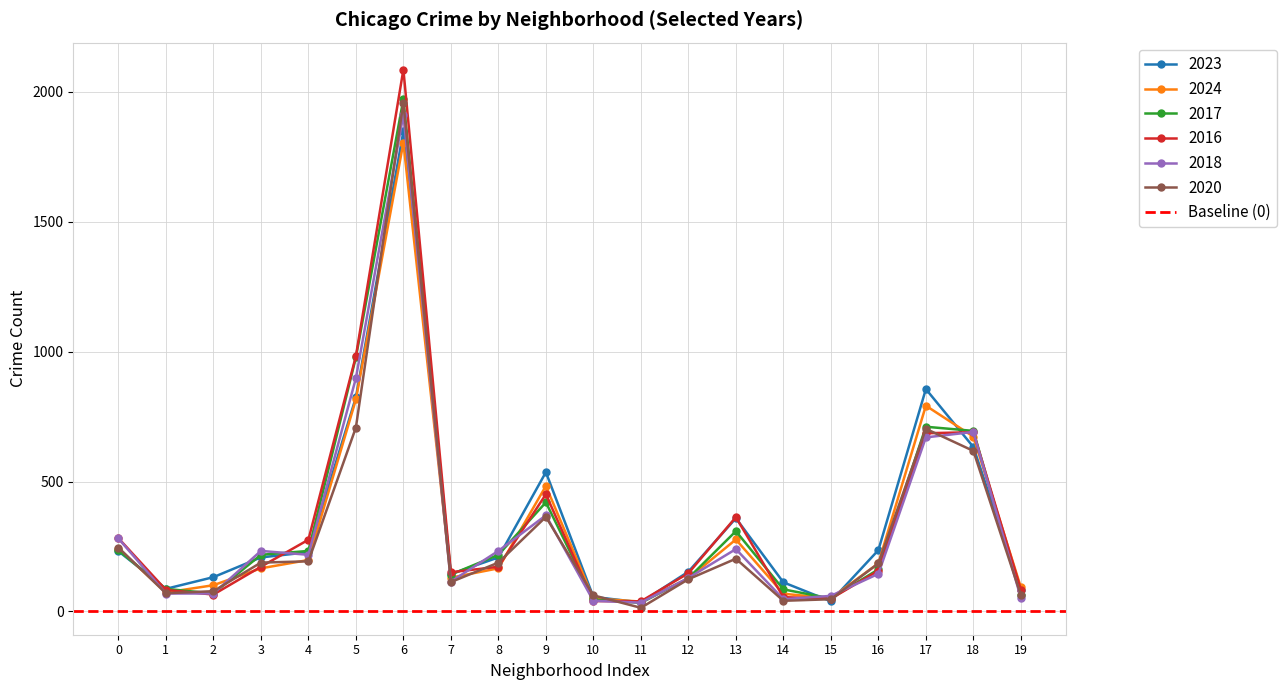

What are all the series names shown in the legend?

2023, 2024, 2017, 2016, 2018, 2020